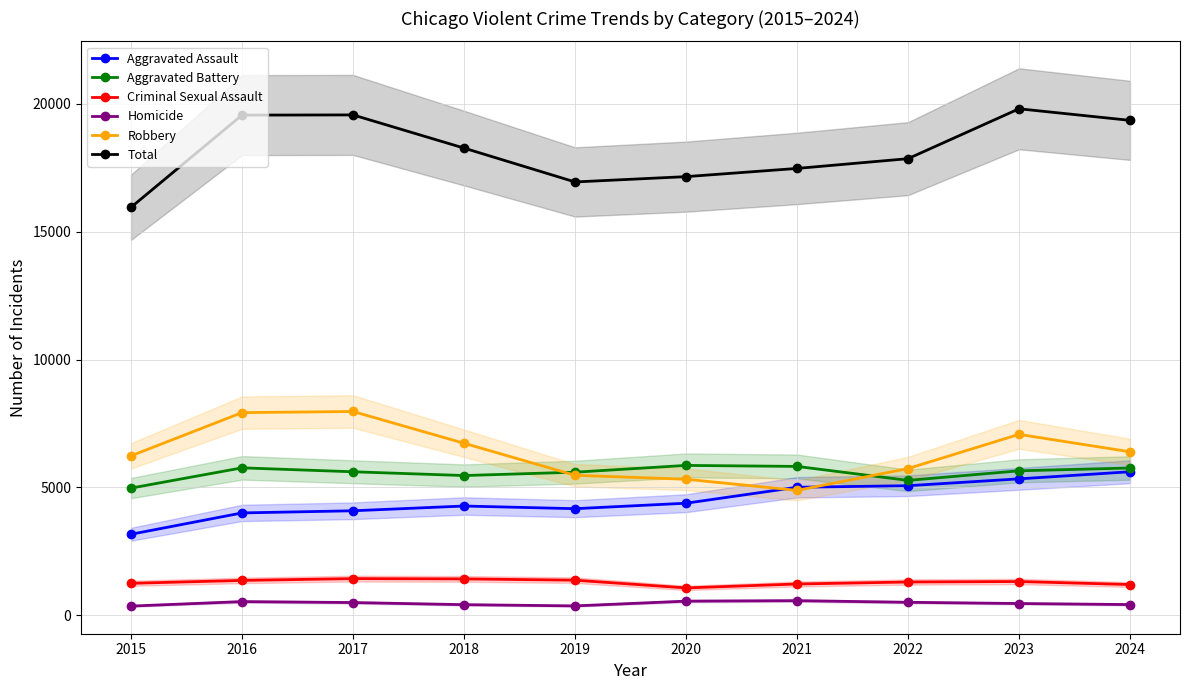

Which category has the highest value in the Total series?

2023